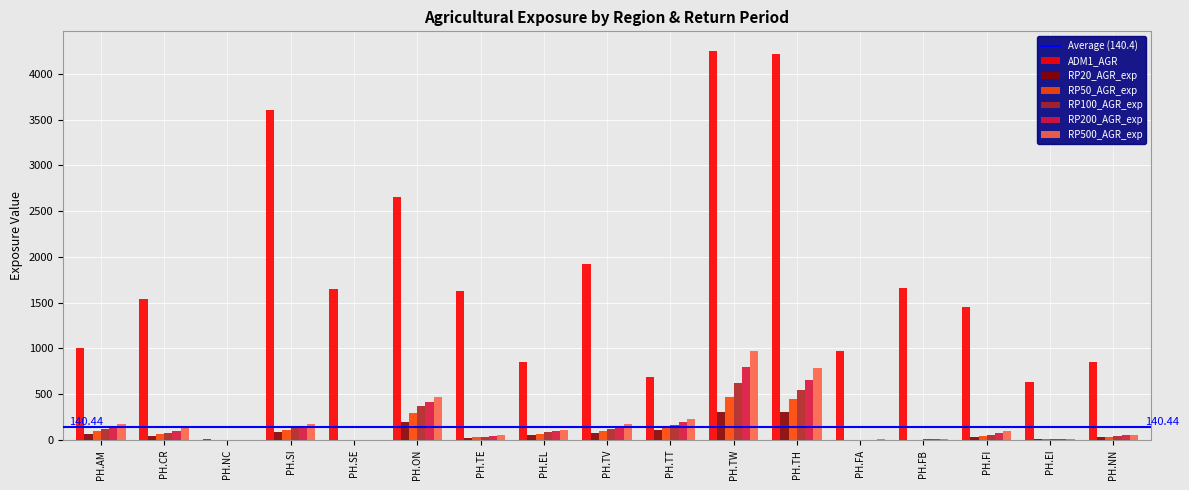

Which series has the largest total across all categories?

ADM1_AGR